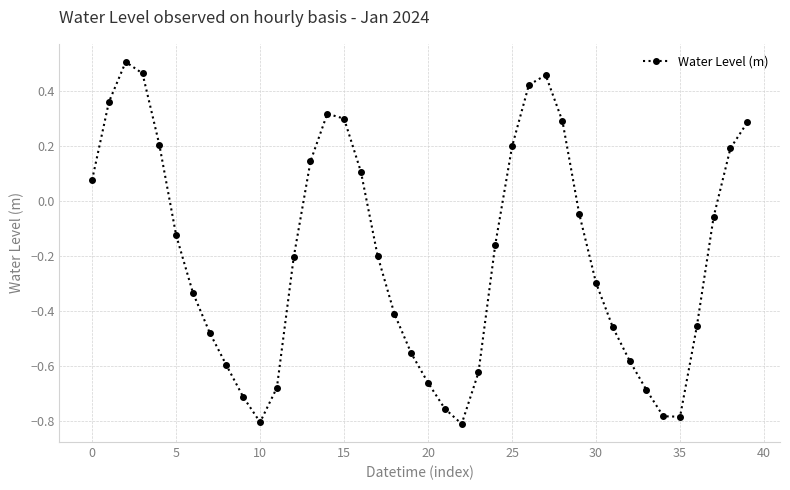

Is this an area chart (filled region under the line)?

No